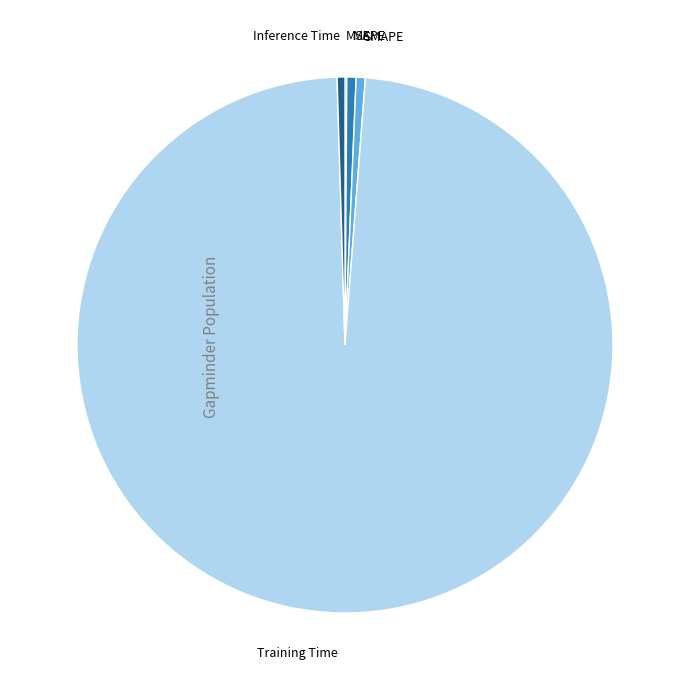

How many slices are in this pie chart?

5